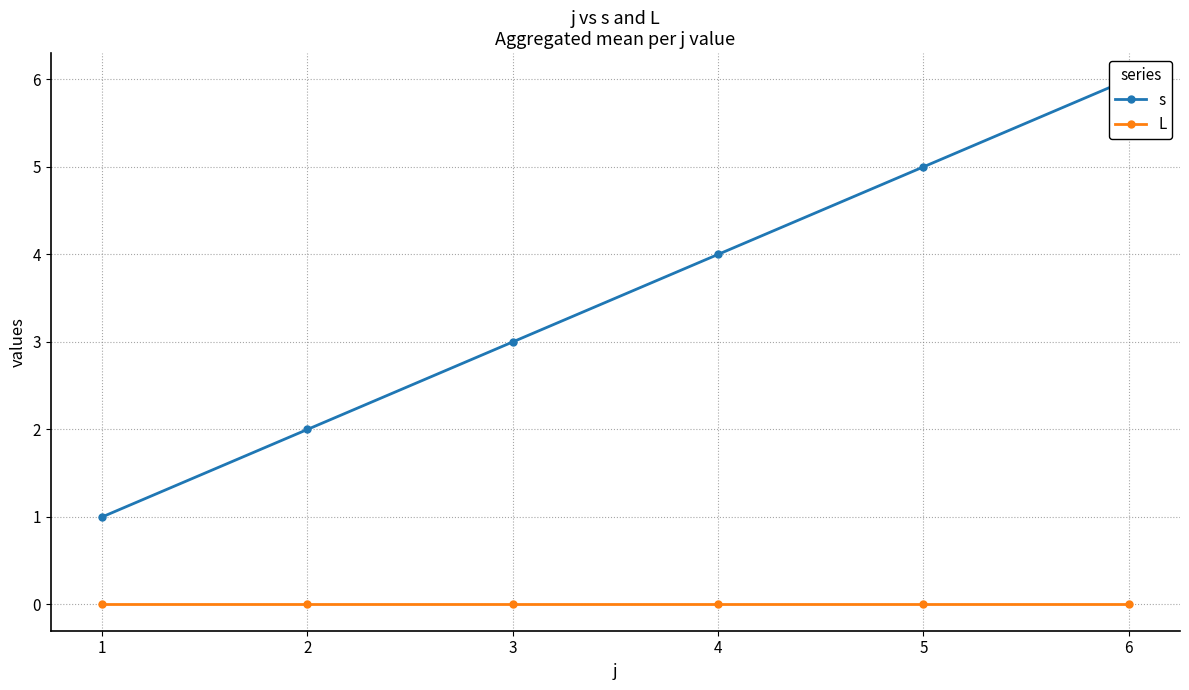

Is the value of L at 4 greater than the value of s at 6?

No